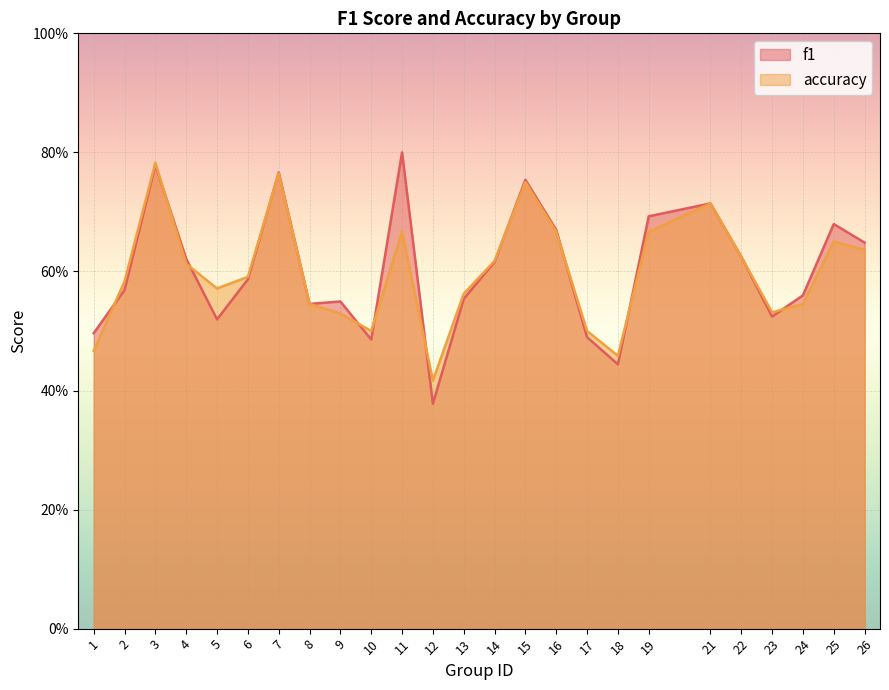

What is the difference between the maximum and minimum values in the accuracy series?

0.4